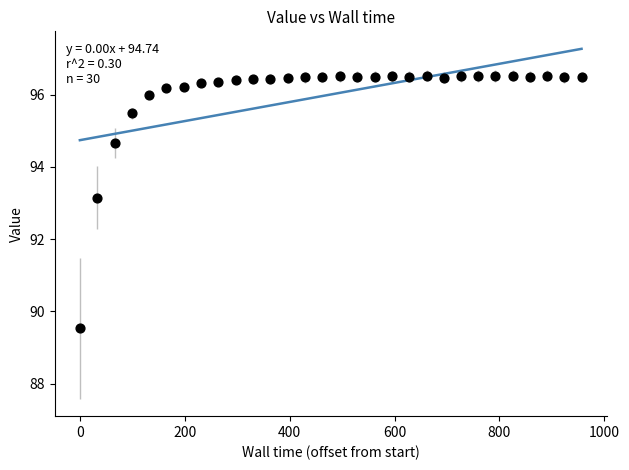

What is the range of Y values (max minus min)?

7.0